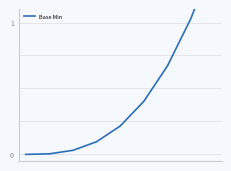

Between 3 and 4, which is larger?

4